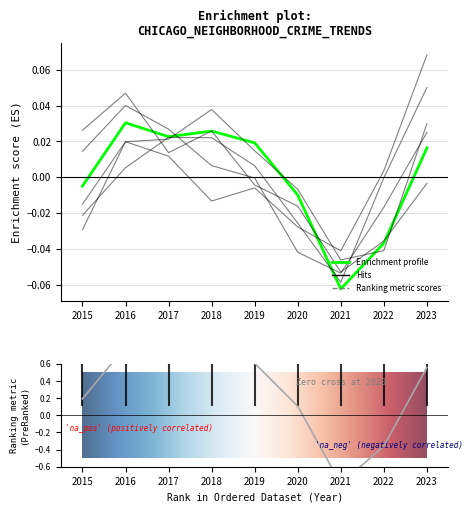

Which category has the lowest value across all series?

2021